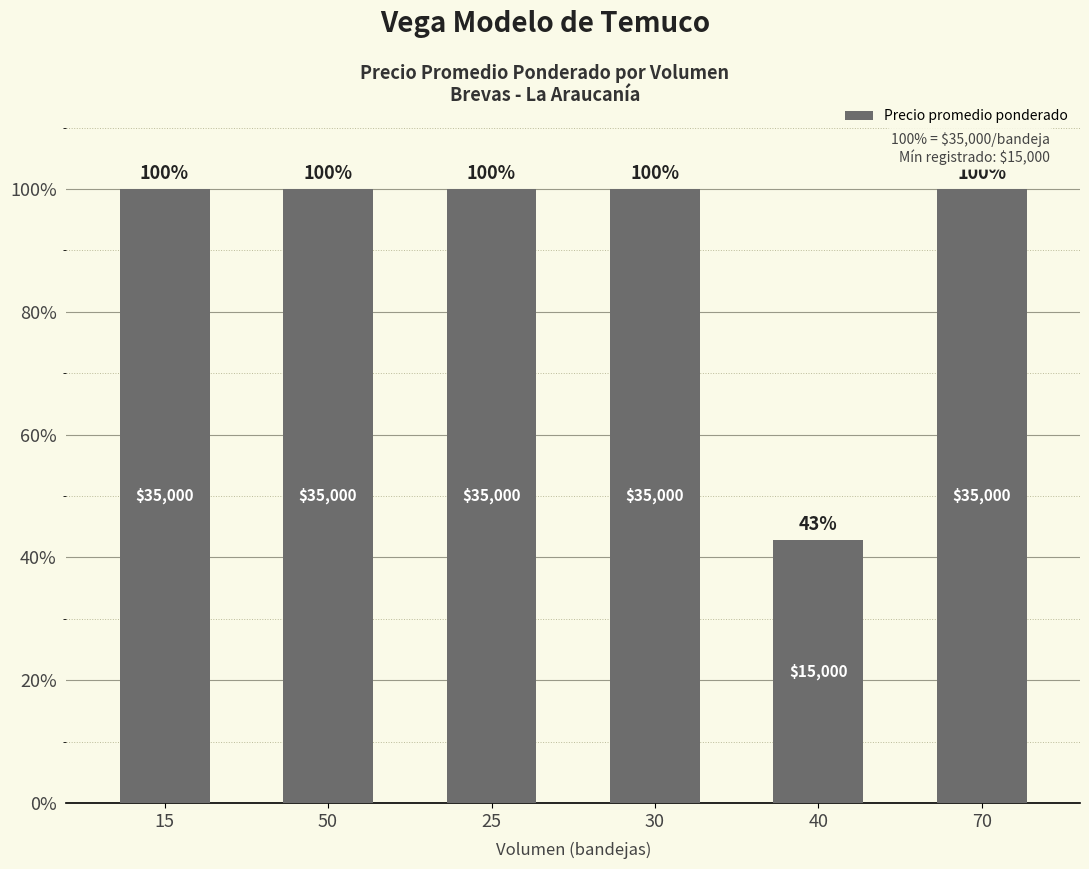

At which label is the value closest to 71?

40